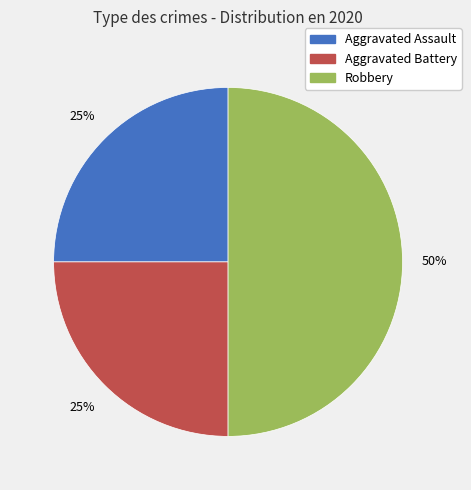

To the nearest percent, what portion does Robbery represent?

50%